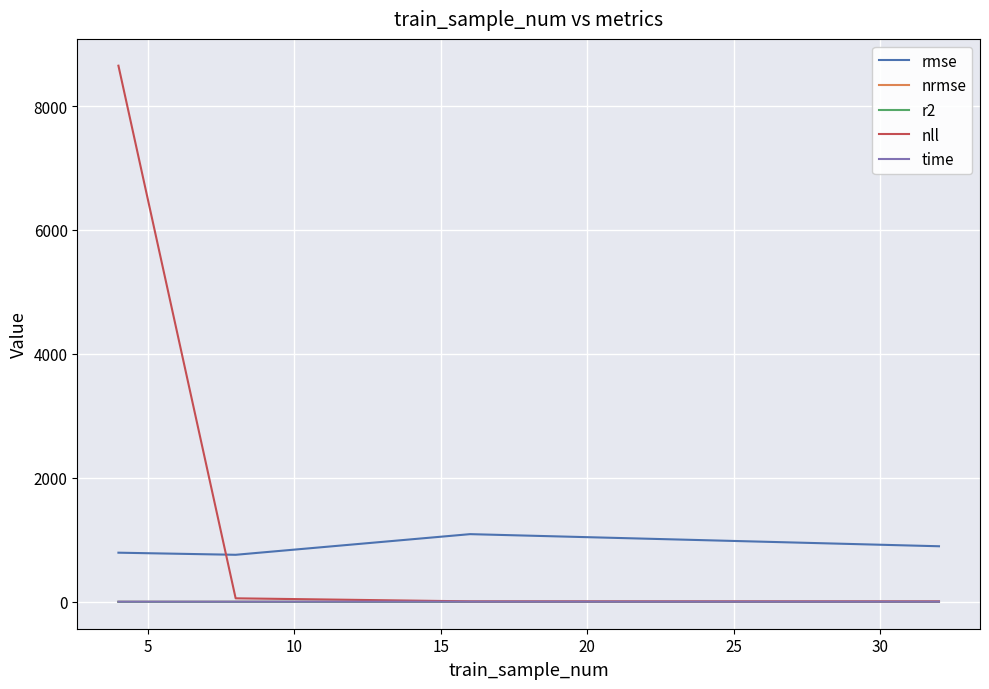

Which series has the largest range (max minus min)?

nll